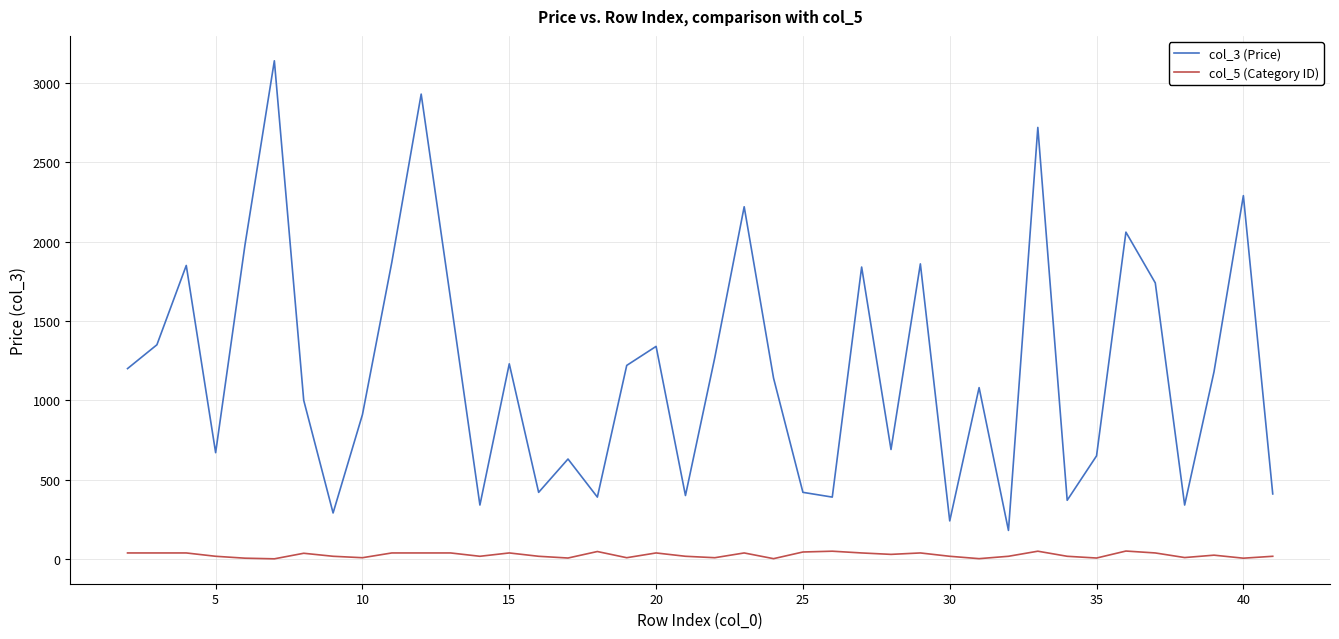

True or false: col_5 (Category ID) and col_3 (Price) intersect in this chart.

False